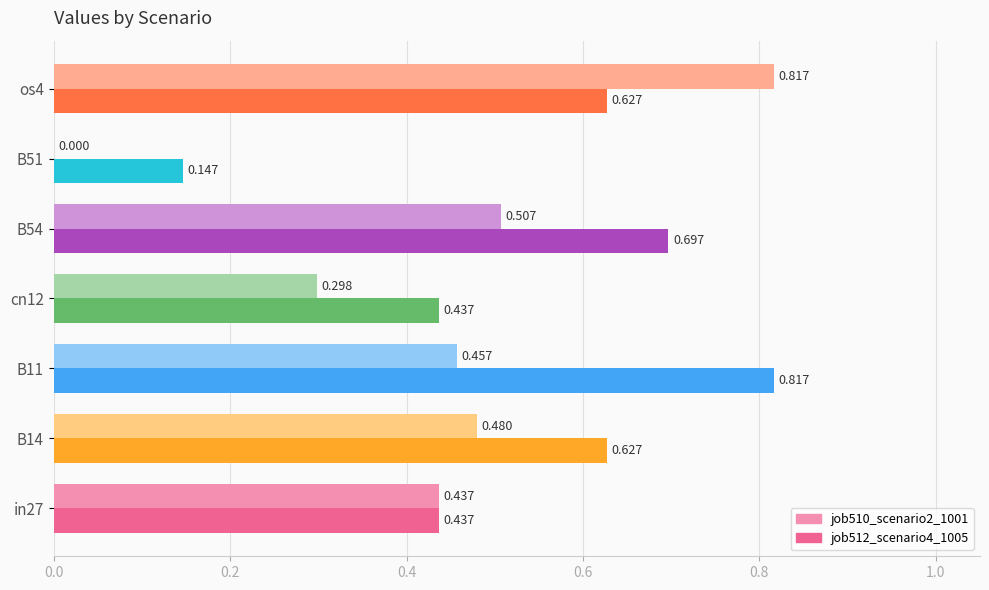

Is the value of job512_scenario4_1005 at in27 greater than the value of job510_scenario2_1001 at B11?

No